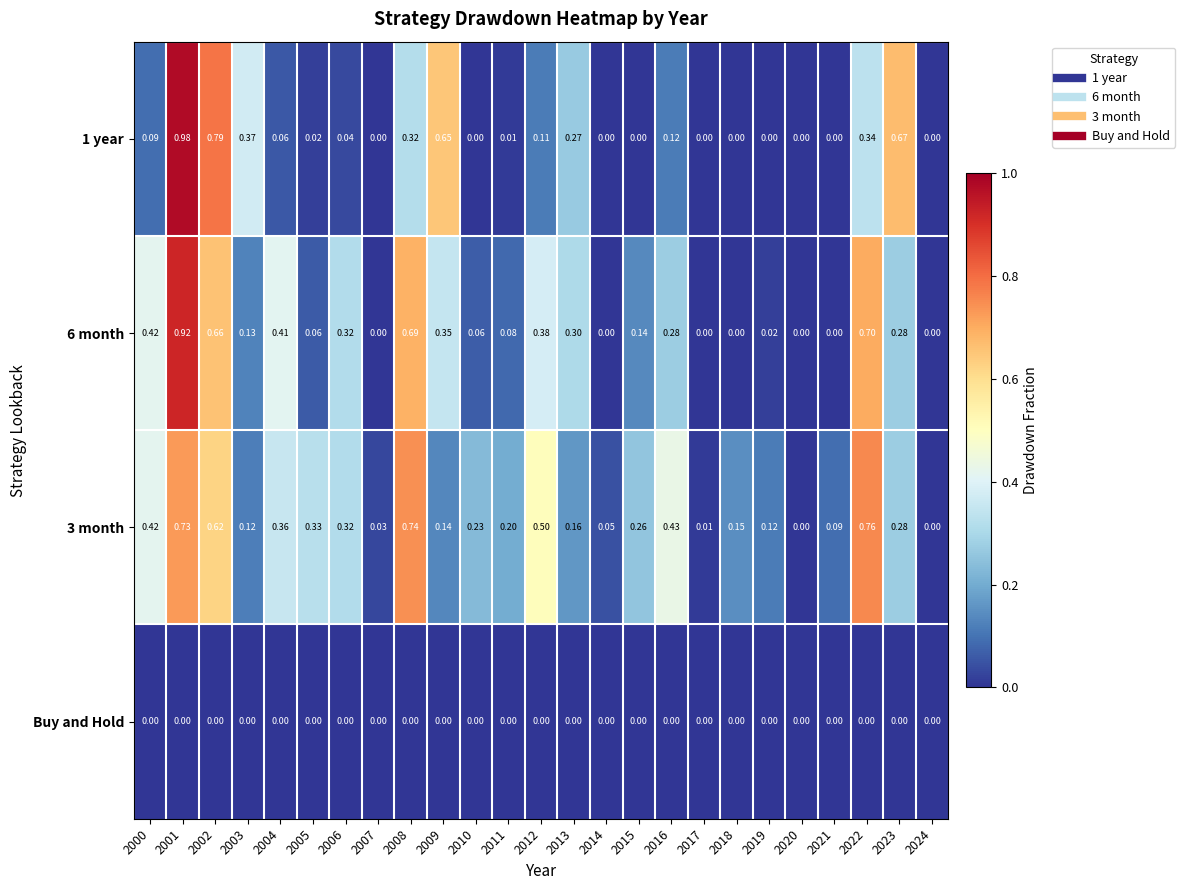

Is the value of 1 year at 2016 greater than the value of Buy and Hold at 2011?

Yes